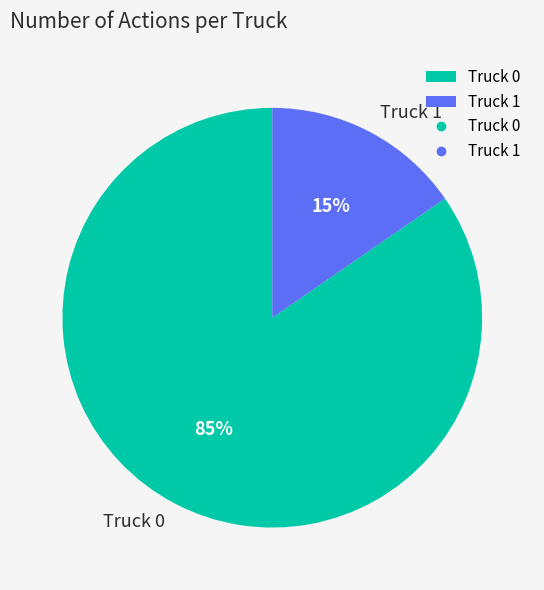

To the nearest percent, what is the combined percentage of Truck 0 and Truck 1?

100%